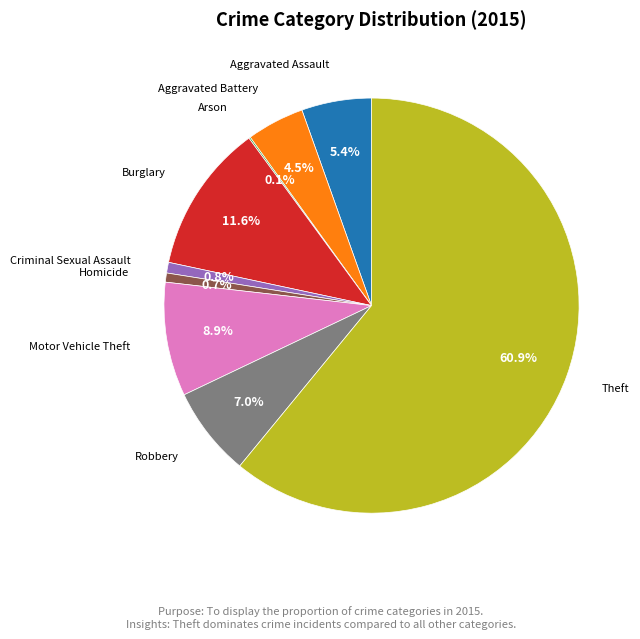

Is there a majority slice in this chart?

Yes